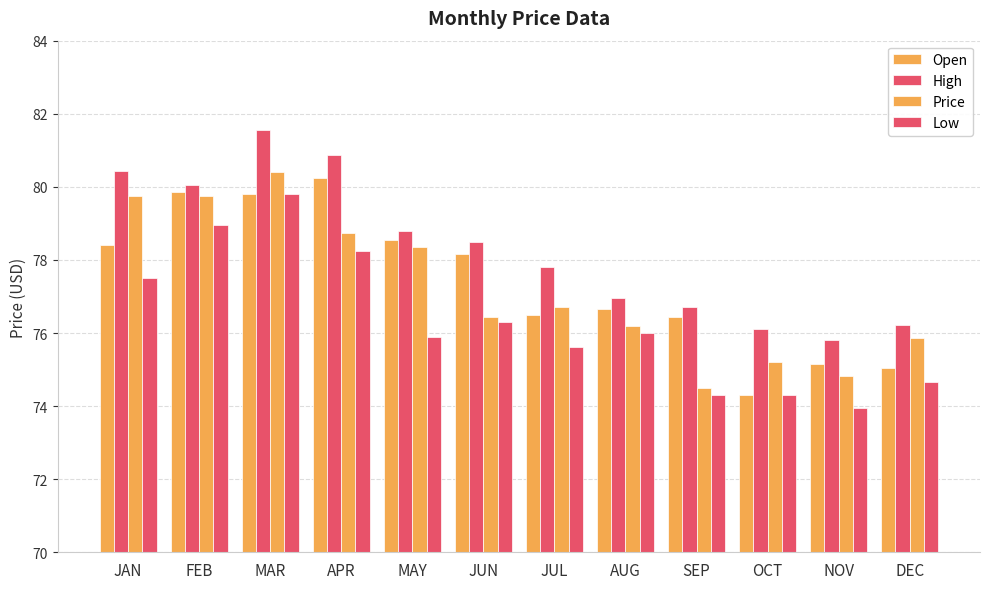

How many values in the Price series exceed 76?

8